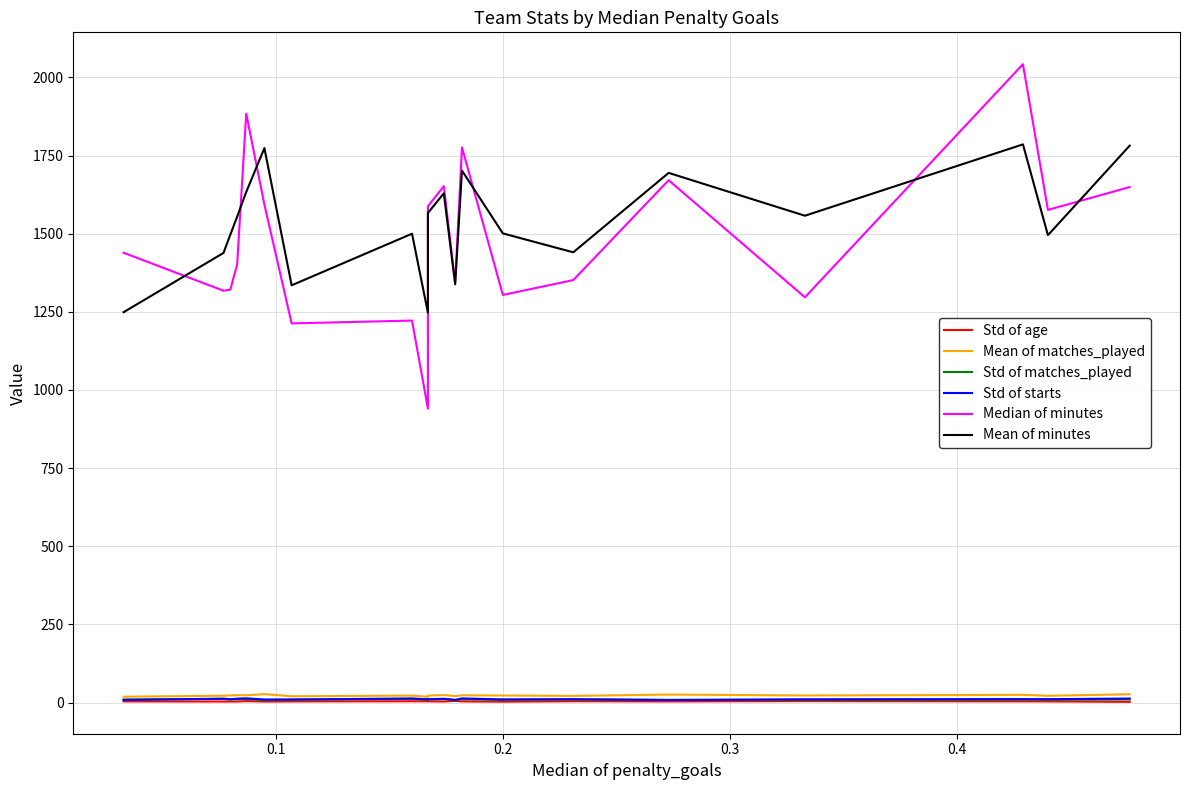

True or false: Std of matches_played and Mean of minutes cross at least once.

False